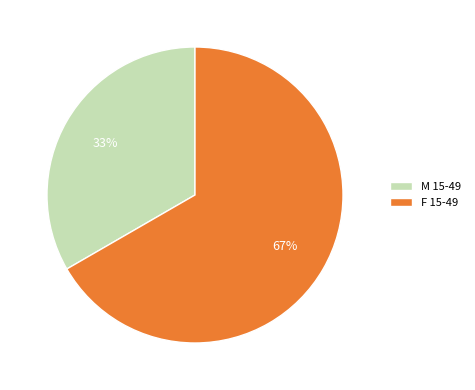

What is the majority slice?

F 15-49